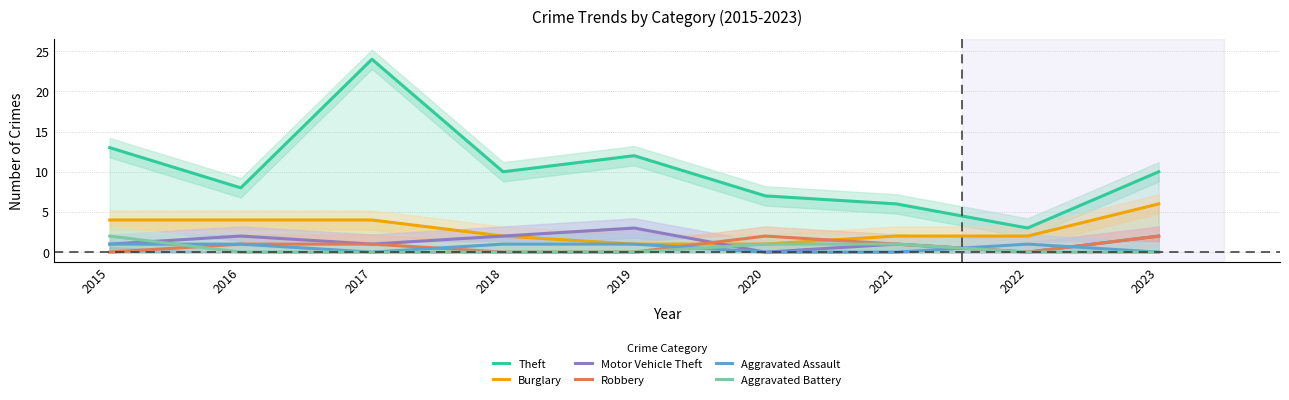

True or false: Robbery and Theft intersect in this chart.

False